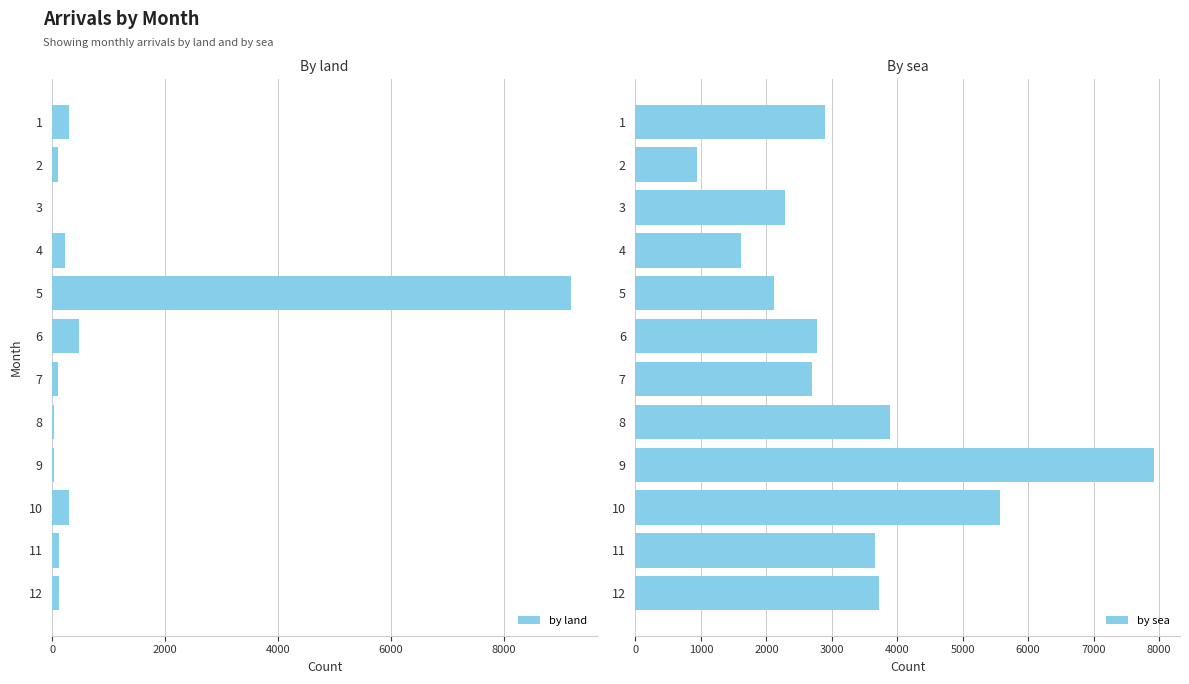

True or false: by sea has a value of 5771 at 11.

False